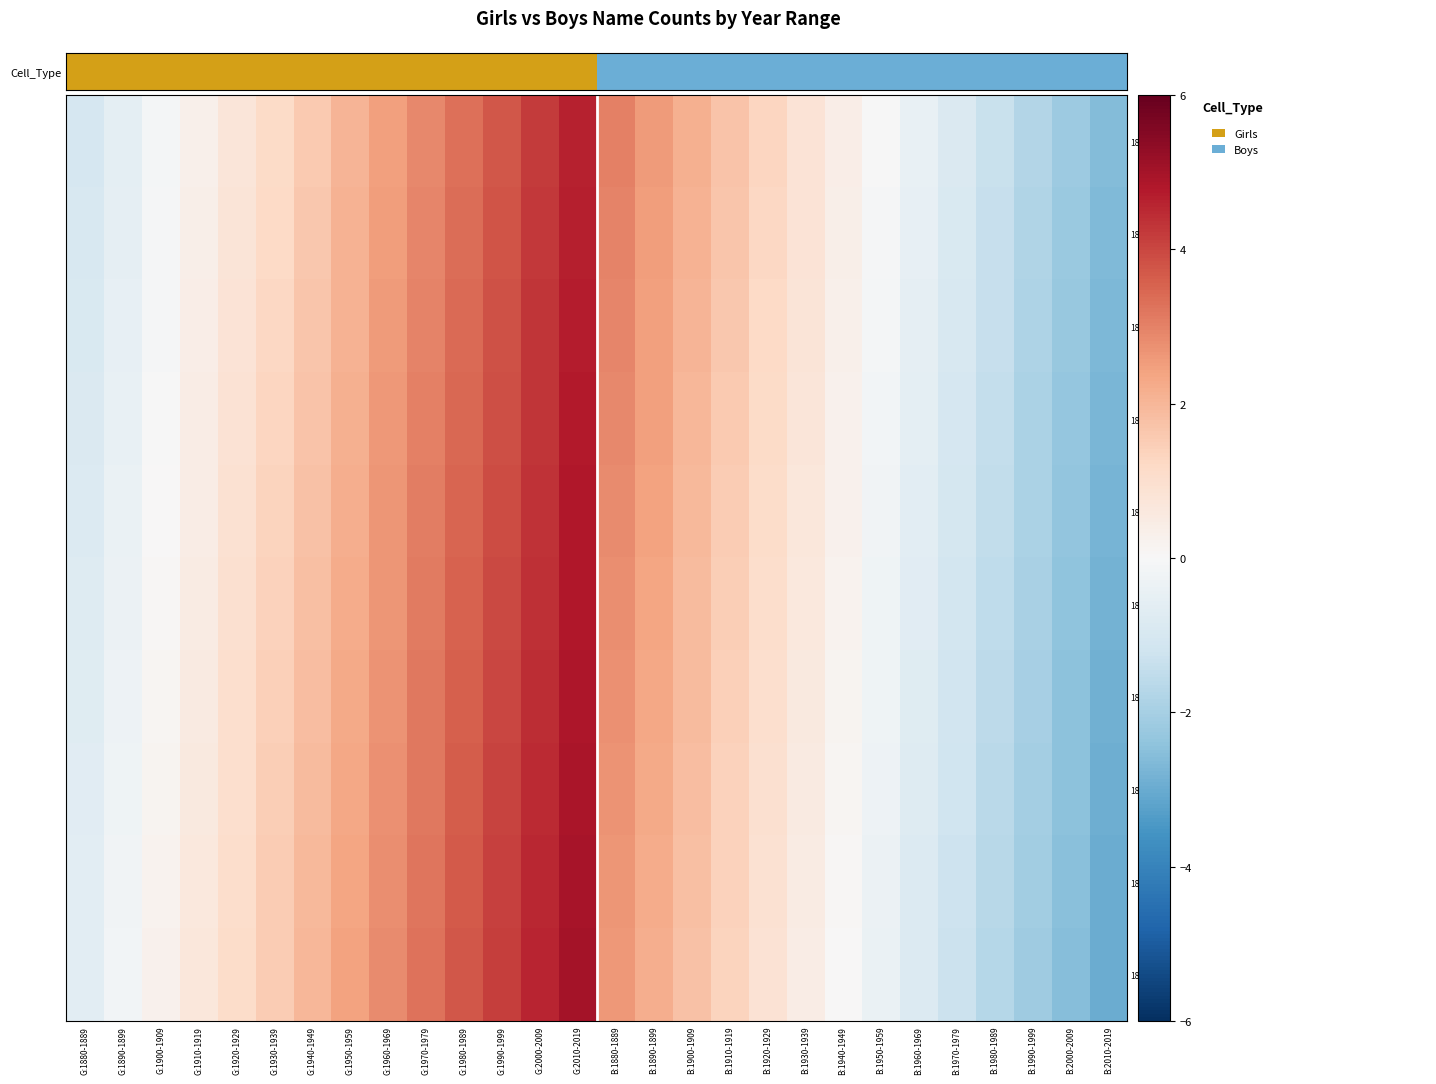

Reading left to right, what are all the values shown in this chart?

1880: G:1880-1889=-1.0	G:1890-1899=-0.6	G:1900-1909=-0.1	G:1910-1919=0.3	G:1920-1929=0.7	G:1930-1939=1.2	G:1940-1949=1.6	G:1950-1959=2.0	G:1960-1969=2.5	G:1970-1979=2.9	G:1980-1989=3.3	G:1990-1999=3.7	G:2000-2009=4.2	G:2010-2019=4.6	B:1880-1889=3.0	B:1890-1899=2.6	B:1900-1909=2.1	B:1910-1919=1.7	B:1920-1929=1.3	B:1930-1939=0.8	B:1940-1949=0.4	B:1950-1959=-0.0	B:1960-1969=-0.5	B:1970-1979=-0.9	B:1980-1989=-1.3	B:1990-1999=-1.7	B:2000-2009=-2.2	B:2010-2019=-2.6
1881: G:1880-1889=-1.0	G:1890-1899=-0.5	G:1900-1909=-0.1	G:1910-1919=0.3	G:1920-1929=0.8	G:1930-1939=1.2	G:1940-1949=1.6	G:1950-1959=2.1	G:1960-1969=2.5	G:1970-1979=2.9	G:1980-1989=3.4	G:1990-1999=3.8	G:2000-2009=4.2	G:2010-2019=4.7	B:1880-1889=3.0	B:1890-1899=2.5	B:1900-1909=2.1	B:1910-1919=1.7	B:1920-1929=1.2	B:1930-1939=0.8	B:1940-1949=0.4	B:1950-1959=-0.1	B:1960-1969=-0.5	B:1970-1979=-0.9	B:1980-1989=-1.4	B:1990-1999=-1.8	B:2000-2009=-2.2	B:2010-2019=-2.7
1882: G:1880-1889=-0.9	G:1890-1899=-0.5	G:1900-1909=-0.1	G:1910-1919=0.4	G:1920-1929=0.8	G:1930-1939=1.2	G:1940-1949=1.7	G:1950-1959=2.1	G:1960-1969=2.5	G:1970-1979=3.0	G:1980-1989=3.4	G:1990-1999=3.8	G:2000-2009=4.3	G:2010-2019=4.7	B:1880-1889=2.9	B:1890-1899=2.5	B:1900-1909=2.1	B:1910-1919=1.6	B:1920-1929=1.2	B:1930-1939=0.8	B:1940-1949=0.3	B:1950-1959=-0.1	B:1960-1969=-0.5	B:1970-1979=-1.0	B:1980-1989=-1.4	B:1990-1999=-1.8	B:2000-2009=-2.3	B:2010-2019=-2.7
1883: G:1880-1889=-0.9	G:1890-1899=-0.4	G:1900-1909=-0.0	G:1910-1919=0.4	G:1920-1929=0.9	G:1930-1939=1.3	G:1940-1949=1.7	G:1950-1959=2.2	G:1960-1969=2.6	G:1970-1979=3.0	G:1980-1989=3.4	G:1990-1999=3.9	G:2000-2009=4.3	G:2010-2019=4.7	B:1880-1889=2.9	B:1890-1899=2.4	B:1900-1909=2.0	B:1910-1919=1.6	B:1920-1929=1.1	B:1930-1939=0.7	B:1940-1949=0.3	B:1950-1959=-0.2	B:1960-1969=-0.6	B:1970-1979=-1.0	B:1980-1989=-1.4	B:1990-1999=-1.9	B:2000-2009=-2.3	B:2010-2019=-2.7
1884: G:1880-1889=-0.8	G:1890-1899=-0.4	G:1900-1909=0.0	G:1910-1919=0.5	G:1920-1929=0.9	G:1930-1939=1.3	G:1940-1949=1.8	G:1950-1959=2.2	G:1960-1969=2.6	G:1970-1979=3.1	G:1980-1989=3.5	G:1990-1999=3.9	G:2000-2009=4.4	G:2010-2019=4.8	B:1880-1889=2.8	B:1890-1899=2.4	B:1900-1909=2.0	B:1910-1919=1.5	B:1920-1929=1.1	B:1930-1939=0.7	B:1940-1949=0.2	B:1950-1959=-0.2	B:1960-1969=-0.6	B:1970-1979=-1.1	B:1980-1989=-1.5	B:1990-1999=-1.9	B:2000-2009=-2.4	B:2010-2019=-2.8
1885: G:1880-1889=-0.8	G:1890-1899=-0.4	G:1900-1909=0.1	G:1910-1919=0.5	G:1920-1929=0.9	G:1930-1939=1.4	G:1940-1949=1.8	G:1950-1959=2.2	G:1960-1969=2.7	G:1970-1979=3.1	G:1980-1989=3.5	G:1990-1999=4.0	G:2000-2009=4.4	G:2010-2019=4.8	B:1880-1889=2.8	B:1890-1899=2.4	B:1900-1909=1.9	B:1910-1919=1.5	B:1920-1929=1.1	B:1930-1939=0.6	B:1940-1949=0.2	B:1950-1959=-0.2	B:1960-1969=-0.7	B:1970-1979=-1.1	B:1980-1989=-1.5	B:1990-1999=-2.0	B:2000-2009=-2.4	B:2010-2019=-2.8
1886: G:1880-1889=-0.7	G:1890-1899=-0.3	G:1900-1909=0.1	G:1910-1919=0.6	G:1920-1929=1.0	G:1930-1939=1.4	G:1940-1949=1.8	G:1950-1959=2.3	G:1960-1969=2.7	G:1970-1979=3.1	G:1980-1989=3.6	G:1990-1999=4.0	G:2000-2009=4.4	G:2010-2019=4.9	B:1880-1889=2.7	B:1890-1899=2.3	B:1900-1909=1.9	B:1910-1919=1.4	B:1920-1929=1.0	B:1930-1939=0.6	B:1940-1949=0.2	B:1950-1959=-0.3	B:1960-1969=-0.7	B:1970-1979=-1.1	B:1980-1989=-1.6	B:1990-1999=-2.0	B:2000-2009=-2.4	B:2010-2019=-2.9
1887: G:1880-1889=-0.7	G:1890-1899=-0.3	G:1900-1909=0.2	G:1910-1919=0.6	G:1920-1929=1.0	G:1930-1939=1.5	G:1940-1949=1.9	G:1950-1959=2.3	G:1960-1969=2.8	G:1970-1979=3.2	G:1980-1989=3.6	G:1990-1999=4.1	G:2000-2009=4.5	G:2010-2019=4.9	B:1880-1889=2.7	B:1890-1899=2.3	B:1900-1909=1.8	B:1910-1919=1.4	B:1920-1929=1.0	B:1930-1939=0.5	B:1940-1949=0.1	B:1950-1959=-0.3	B:1960-1969=-0.8	B:1970-1979=-1.2	B:1980-1989=-1.6	B:1990-1999=-2.1	B:2000-2009=-2.5	B:2010-2019=-2.9
1888: G:1880-1889=-0.7	G:1890-1899=-0.2	G:1900-1909=0.2	G:1910-1919=0.6	G:1920-1929=1.1	G:1930-1939=1.5	G:1940-1949=1.9	G:1950-1959=2.4	G:1960-1969=2.8	G:1970-1979=3.2	G:1980-1989=3.7	G:1990-1999=4.1	G:2000-2009=4.5	G:2010-2019=5.0	B:1880-1889=2.7	B:1890-1899=2.2	B:1900-1909=1.8	B:1910-1919=1.4	B:1920-1929=0.9	B:1930-1939=0.5	B:1940-1949=0.1	B:1950-1959=-0.4	B:1960-1969=-0.8	B:1970-1979=-1.2	B:1980-1989=-1.7	B:1990-1999=-2.1	B:2000-2009=-2.5	B:2010-2019=-3.0
1889: G:1880-1889=-0.6	G:1890-1899=-0.2	G:1900-1909=0.3	G:1910-1919=0.7	G:1920-1929=1.1	G:1930-1939=1.5	G:1940-1949=2.0	G:1950-1959=2.4	G:1960-1969=2.8	G:1970-1979=3.3	G:1980-1989=3.7	G:1990-1999=4.1	G:2000-2009=4.6	G:2010-2019=5.0	B:1880-1889=2.6	B:1890-1899=2.2	B:1900-1909=1.7	B:1910-1919=1.3	B:1920-1929=0.9	B:1930-1939=0.5	B:1940-1949=0.0	B:1950-1959=-0.4	B:1960-1969=-0.8	B:1970-1979=-1.3	B:1980-1989=-1.7	B:1990-1999=-2.1	B:2000-2009=-2.6	B:2010-2019=-3.0